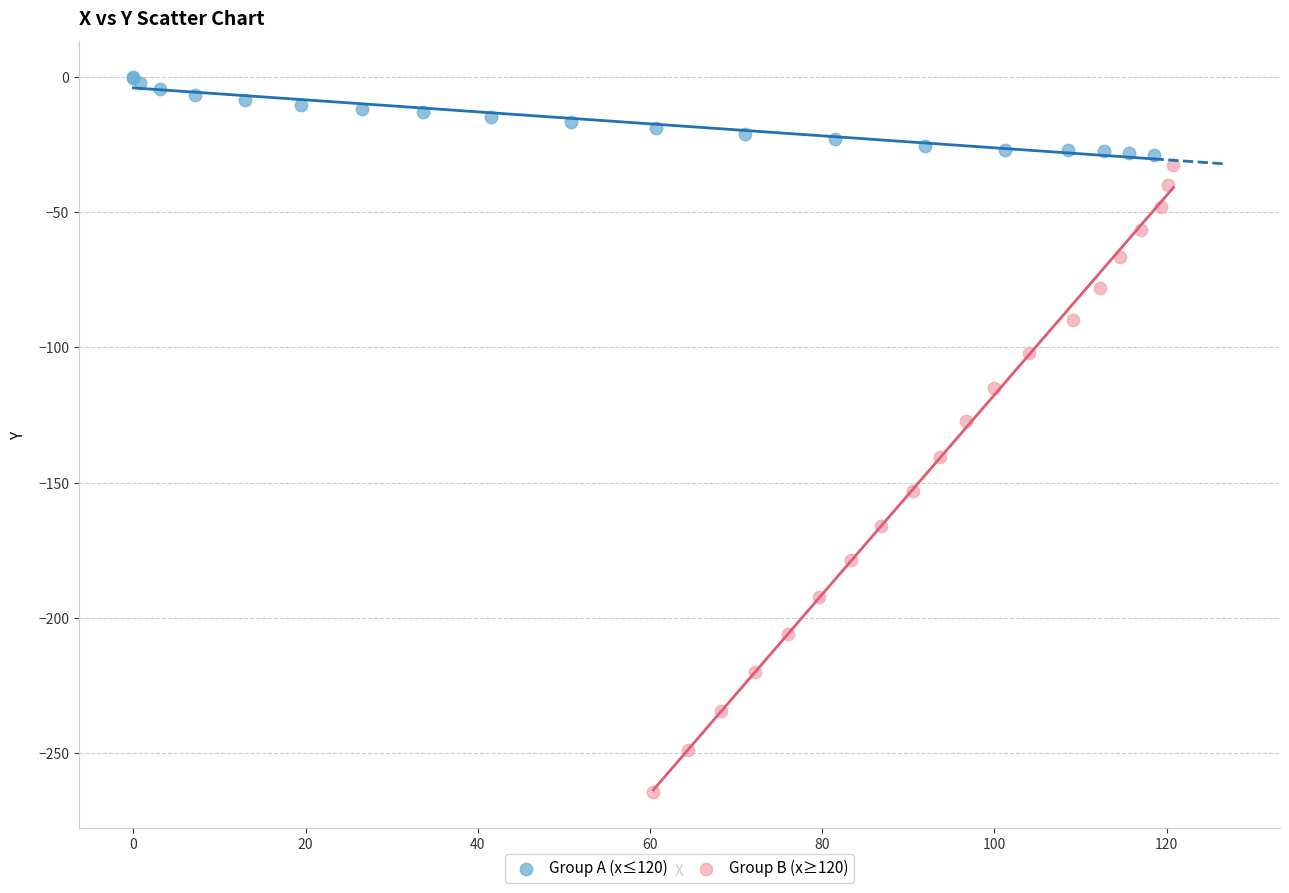

Which series has the widest spread of Y values?

Group B (x≥120)